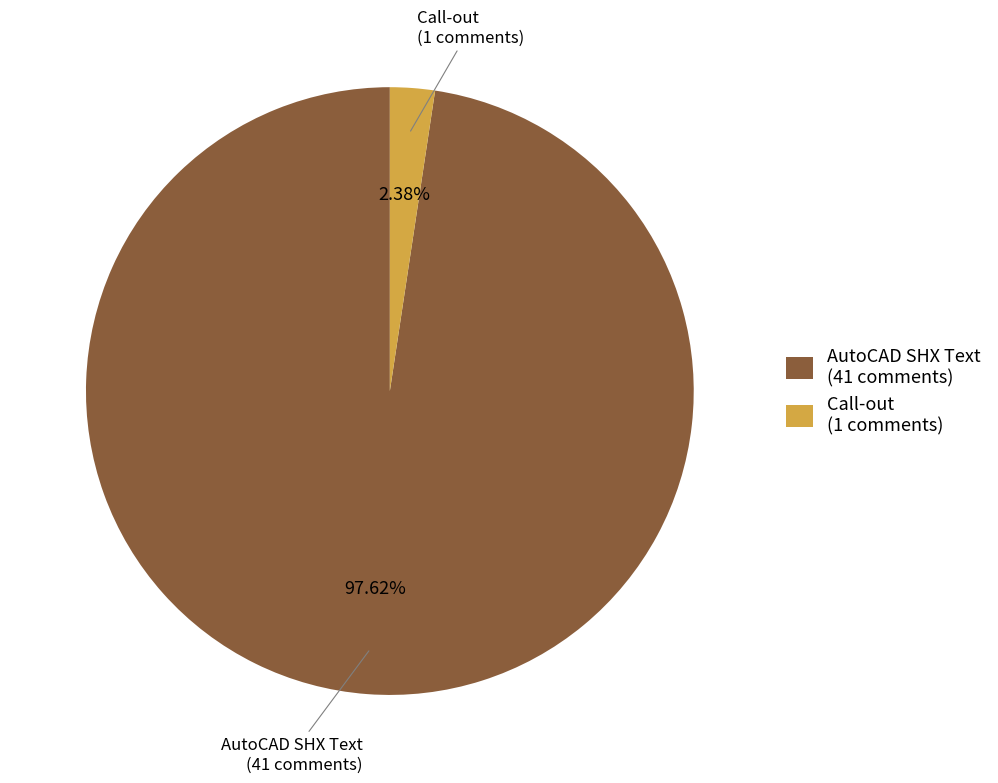

What portion of the pie excludes Call-out?

97.5%